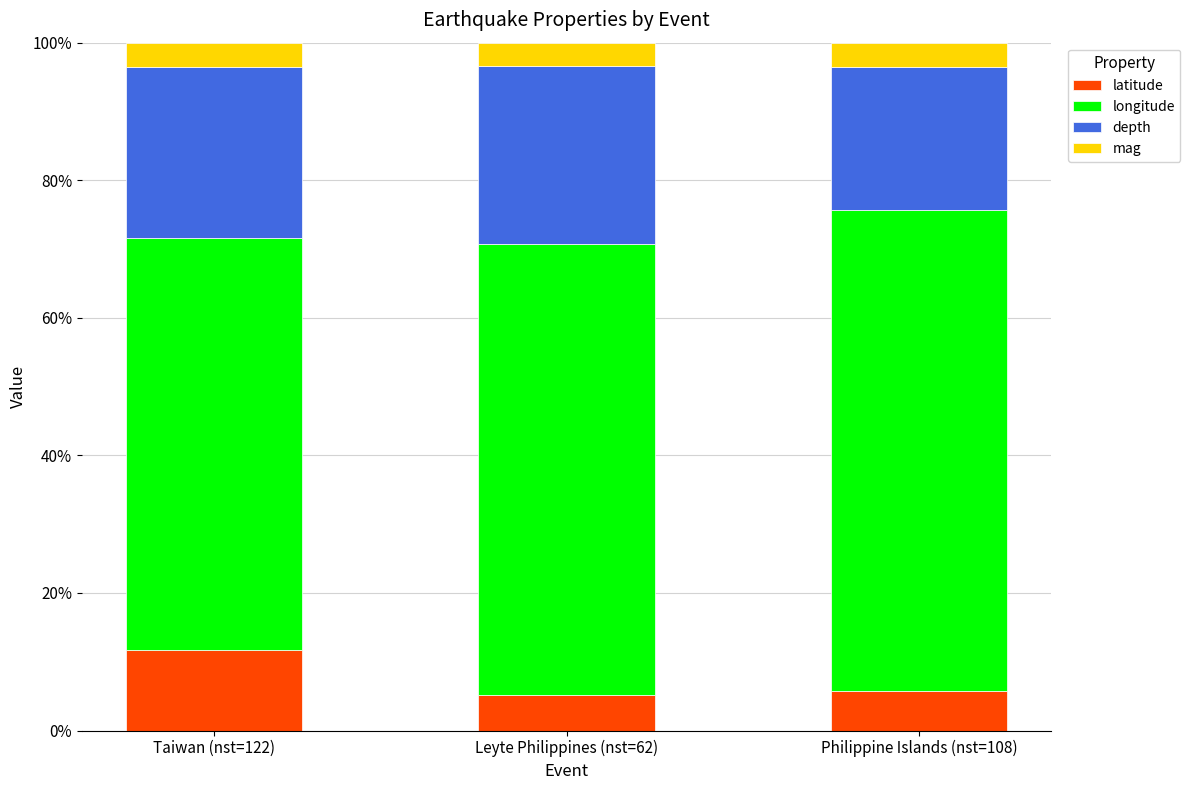

Reading left to right, what are the values for latitude?

11.8	5.2	5.7